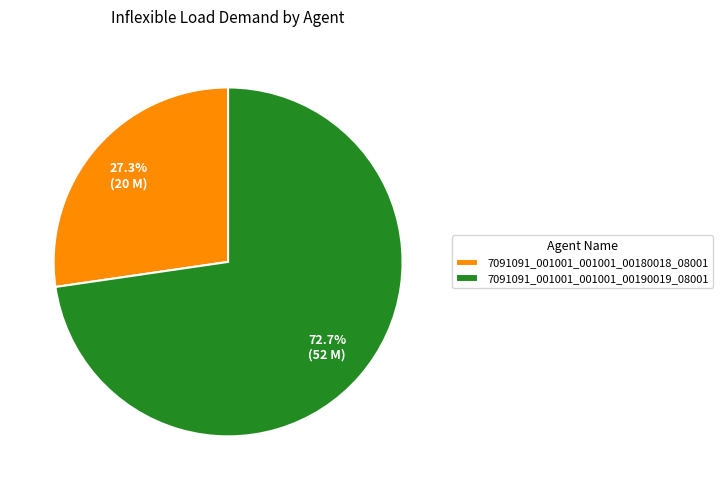

Which has a higher value, 7091091_001001_001001_00180018_08001 or 7091091_001001_001001_00190019_08001?

7091091_001001_001001_00190019_08001